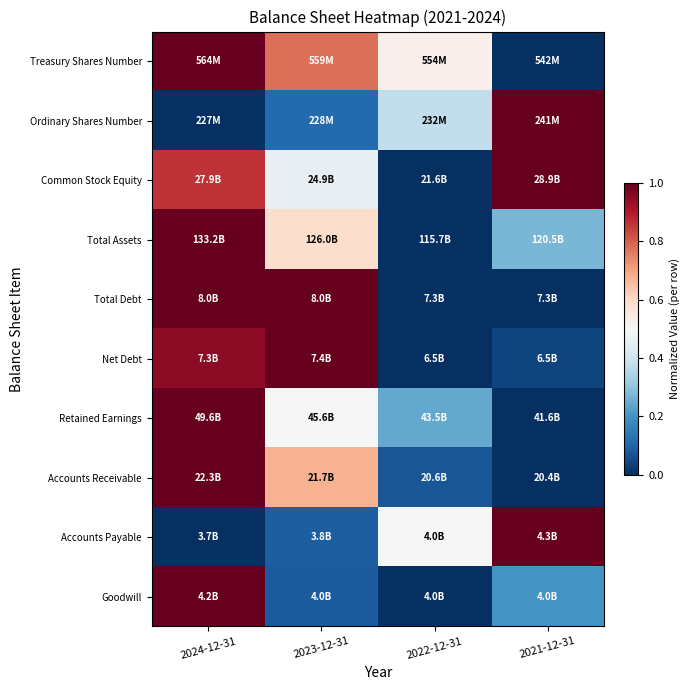

Count the number of data series in this chart.

10